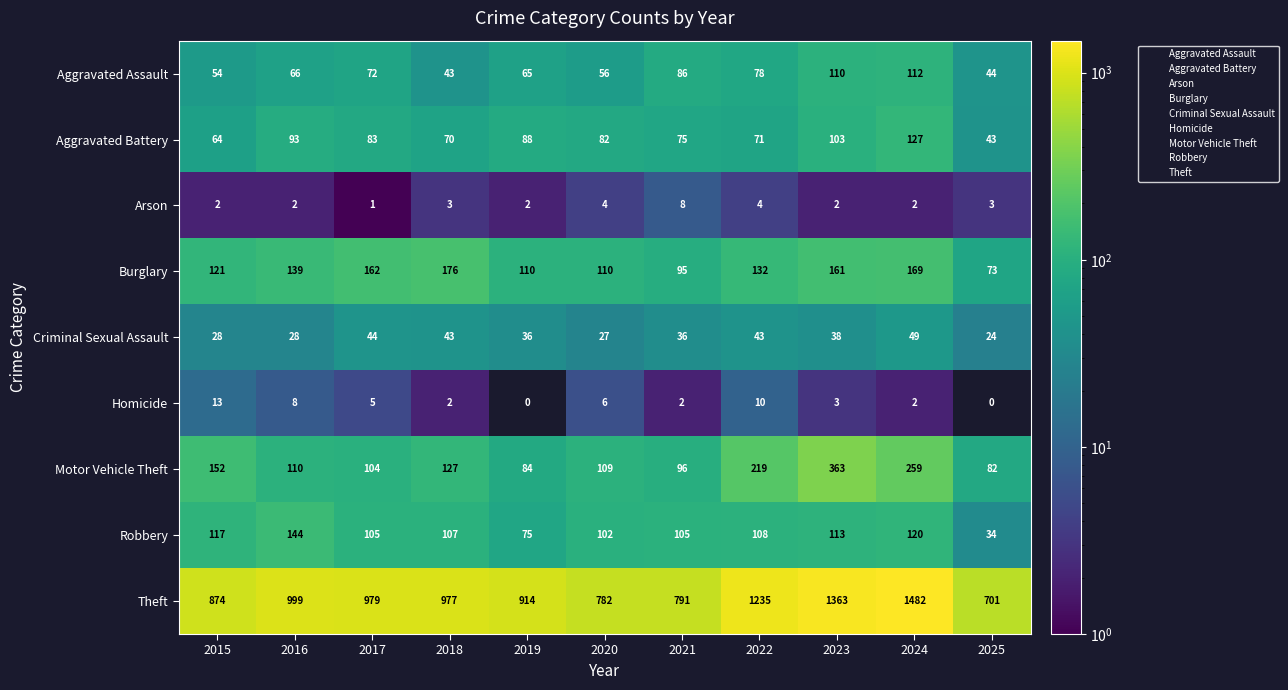

Read the Motor Vehicle Theft value at 2015, to the nearest 50.

150